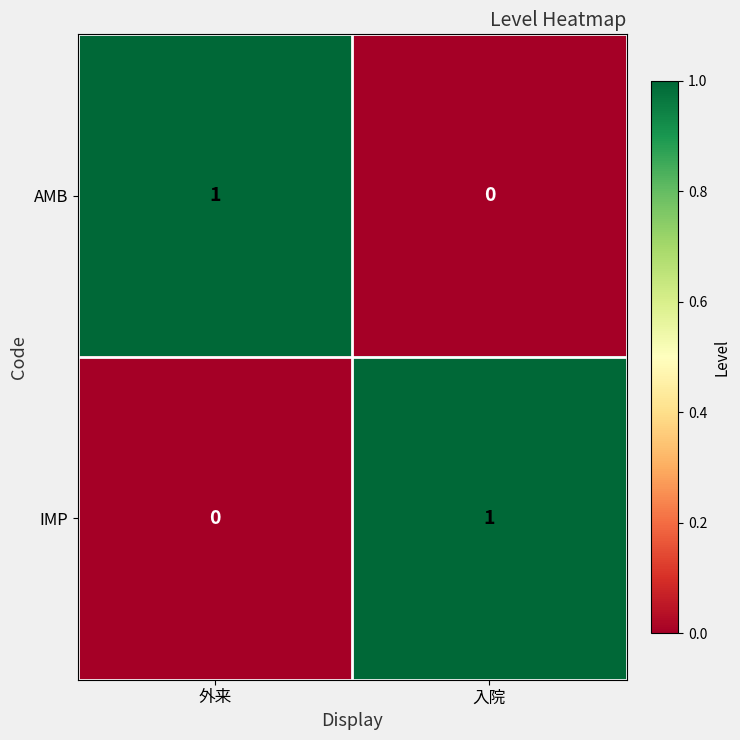

How many categories are shown in the chart?

2